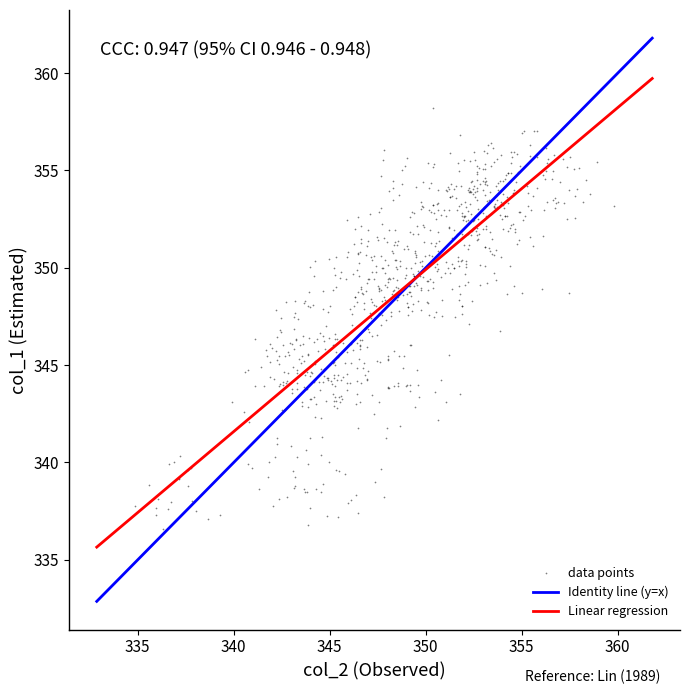

What is the range of Y values (max minus min)?

21.6